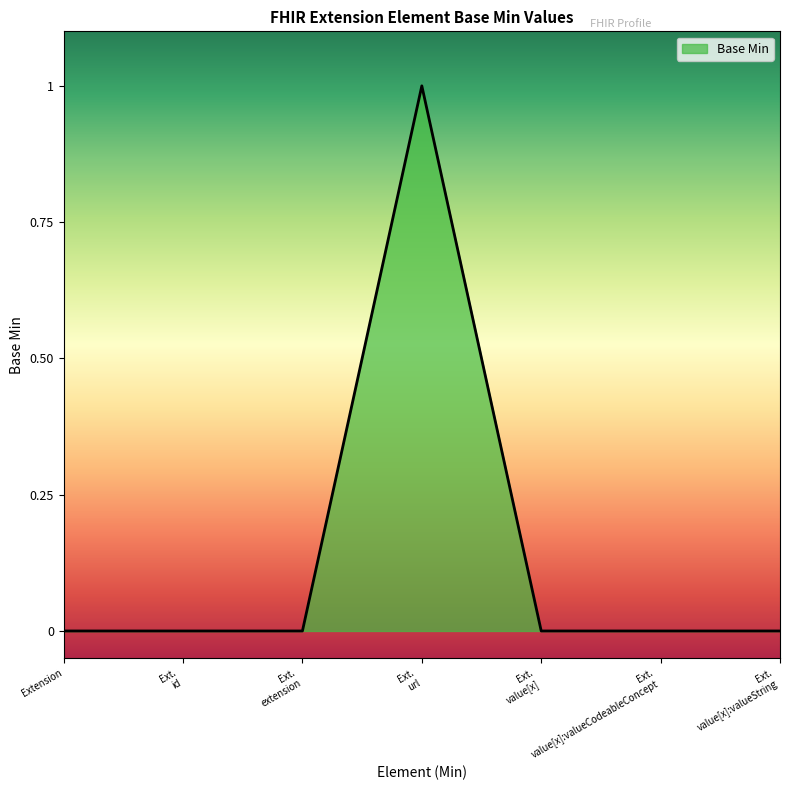

The value at Extension is 0. True or false?

True